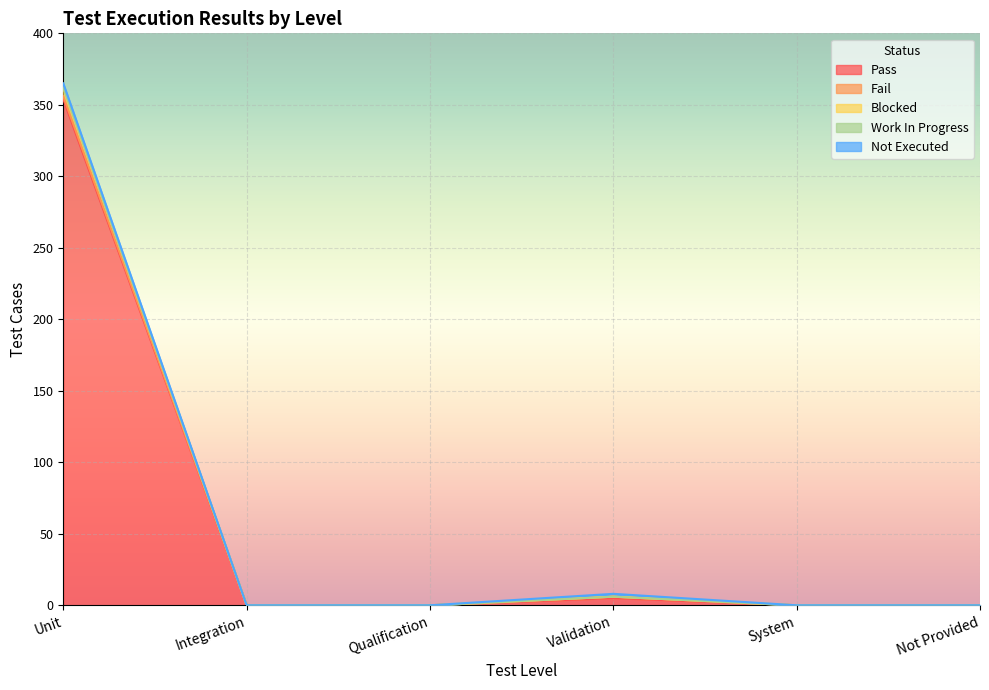

How many data points in Fail are above 0?

2